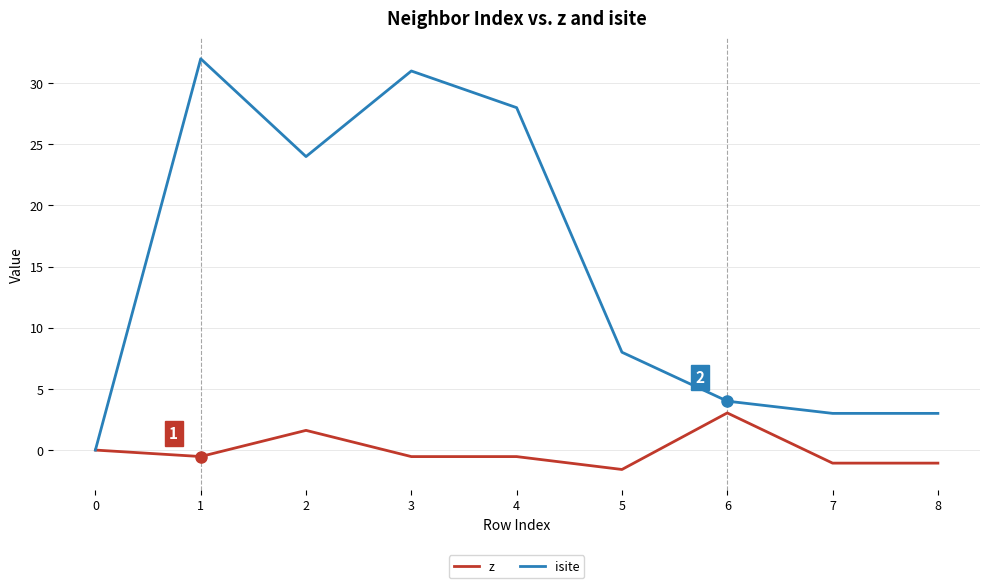

What is the sum of all isite values?

133.0